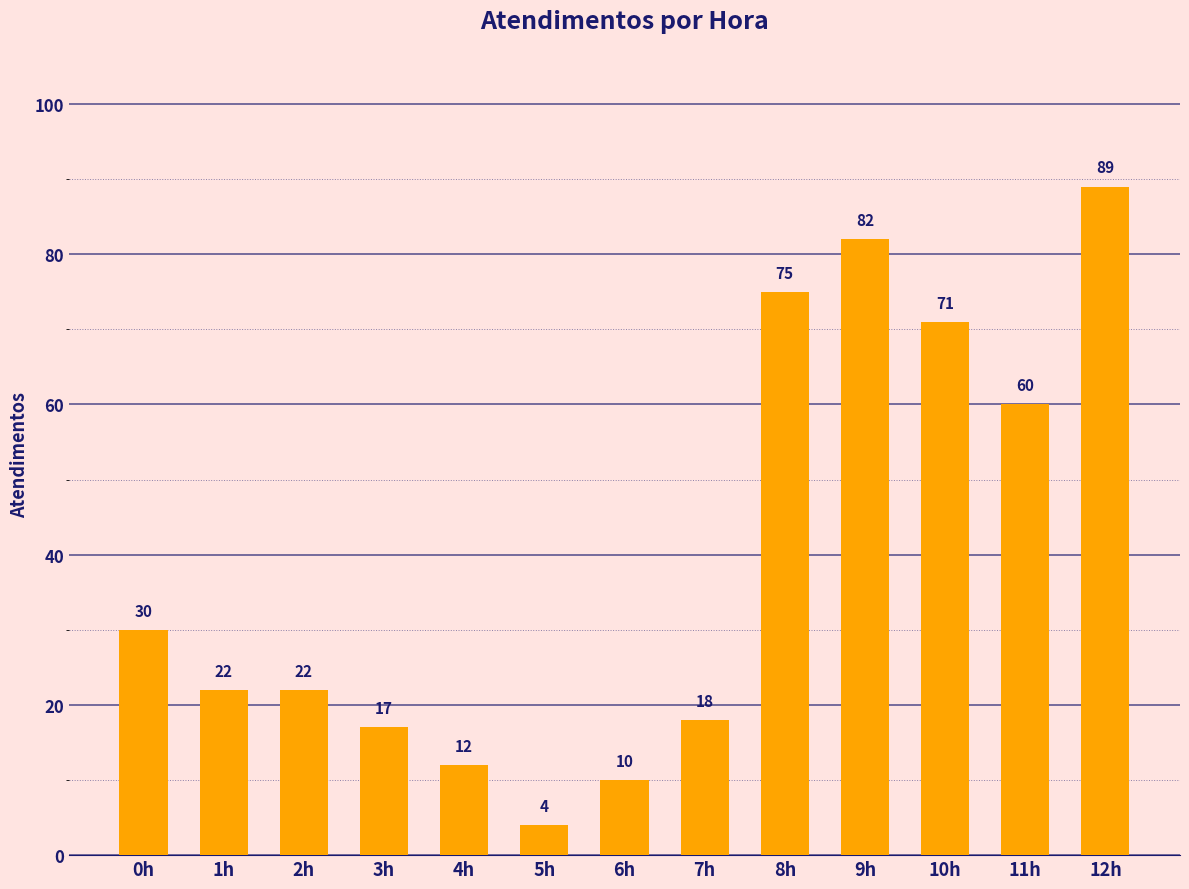

Between 11h and 5h, which is larger?

11h